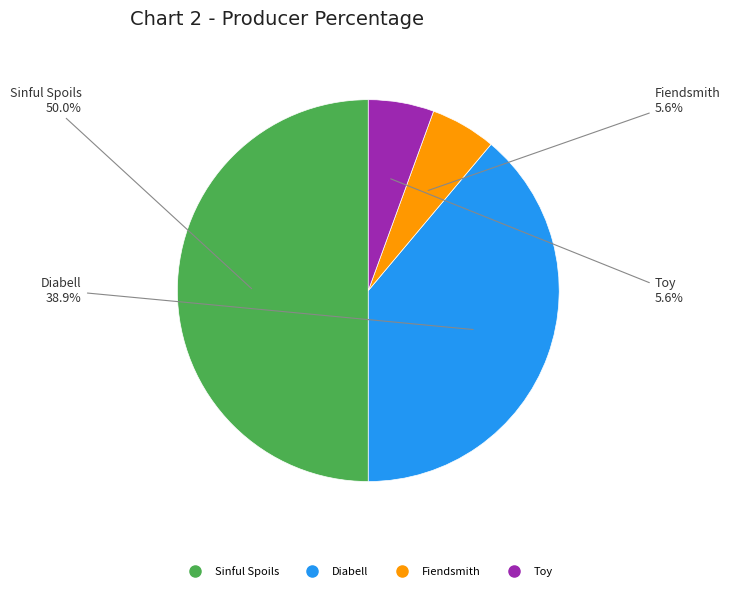

What is the ratio of the value at Fiendsmith to the value at Sinful Spoils?

0.1